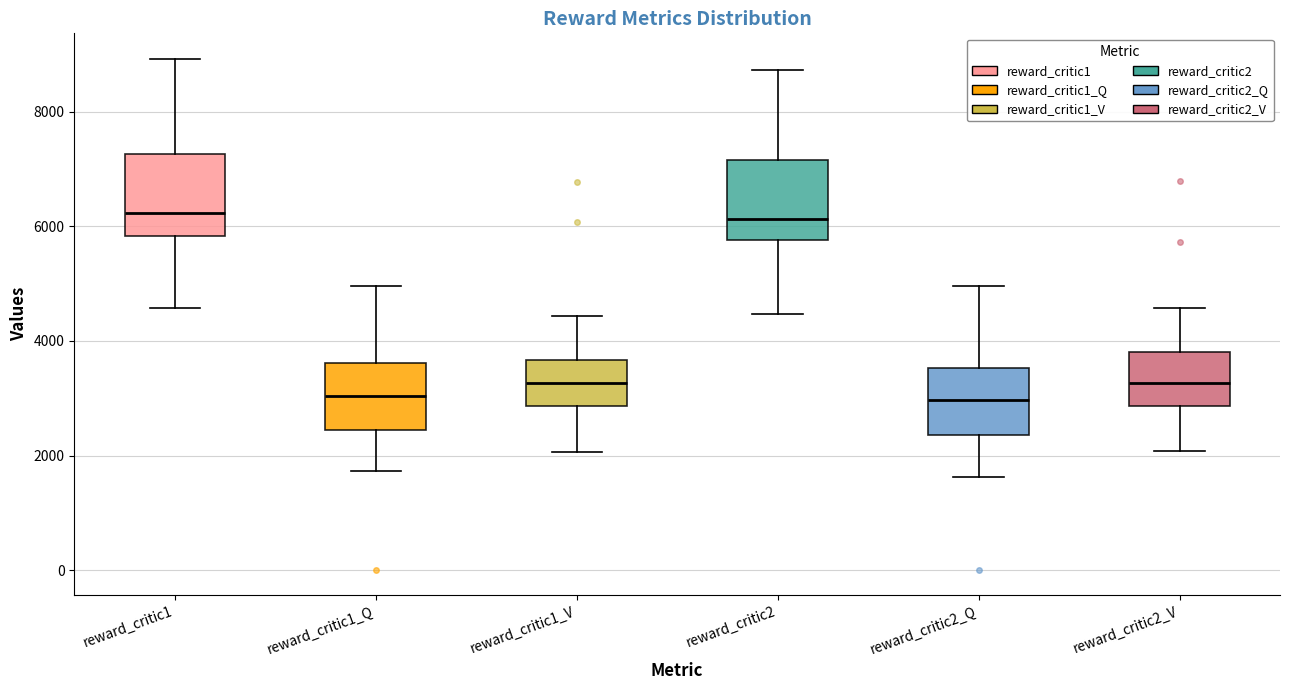

Reading left to right, read every box against the y-axis: the position of its median line, the range the box covers, and the ends of its whiskers. The values are not printed on the chart, so give them approximately, as read against the axis.

reward_critic1: median 6200, box 5800 to 7200, whiskers 4600 to 9000
reward_critic1_Q: median 3000, box 2400 to 3600, whiskers 1800 to 5000
reward_critic1_V: median 3200, box 2800 to 3600, whiskers 2000 to 4400
reward_critic2: median 6200, box 5800 to 7200, whiskers 4400 to 8800
reward_critic2_Q: median 3000, box 2400 to 3600, whiskers 1600 to 5000
reward_critic2_V: median 3200, box 2800 to 3800, whiskers 2000 to 4600